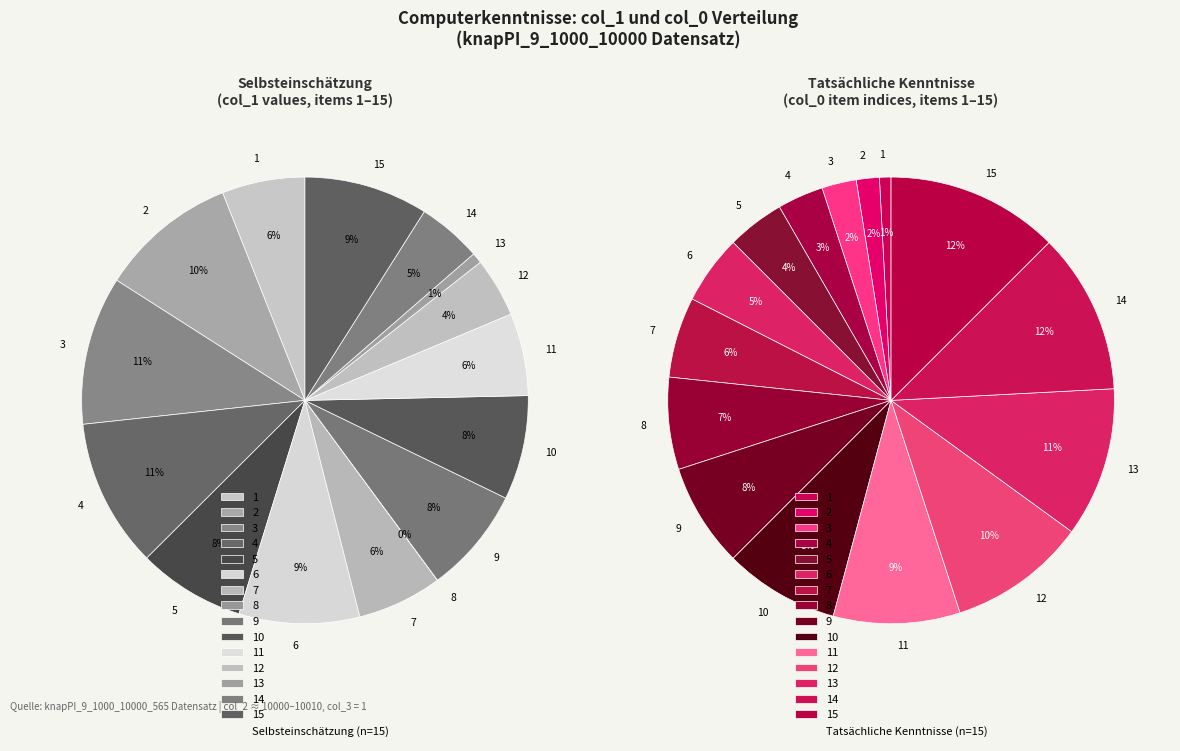

Combined, do 8 and 13 account for over 50%?

No